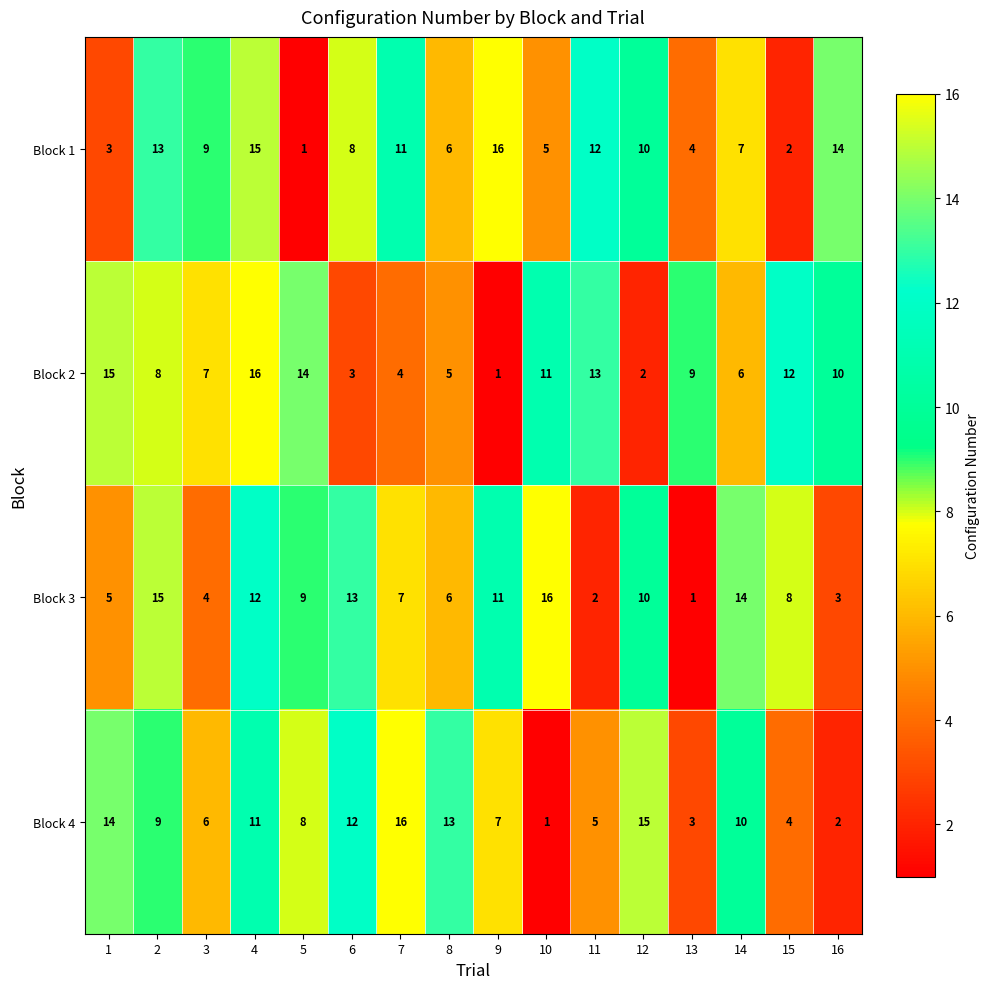

At which label does Block 3 reach its peak?

10